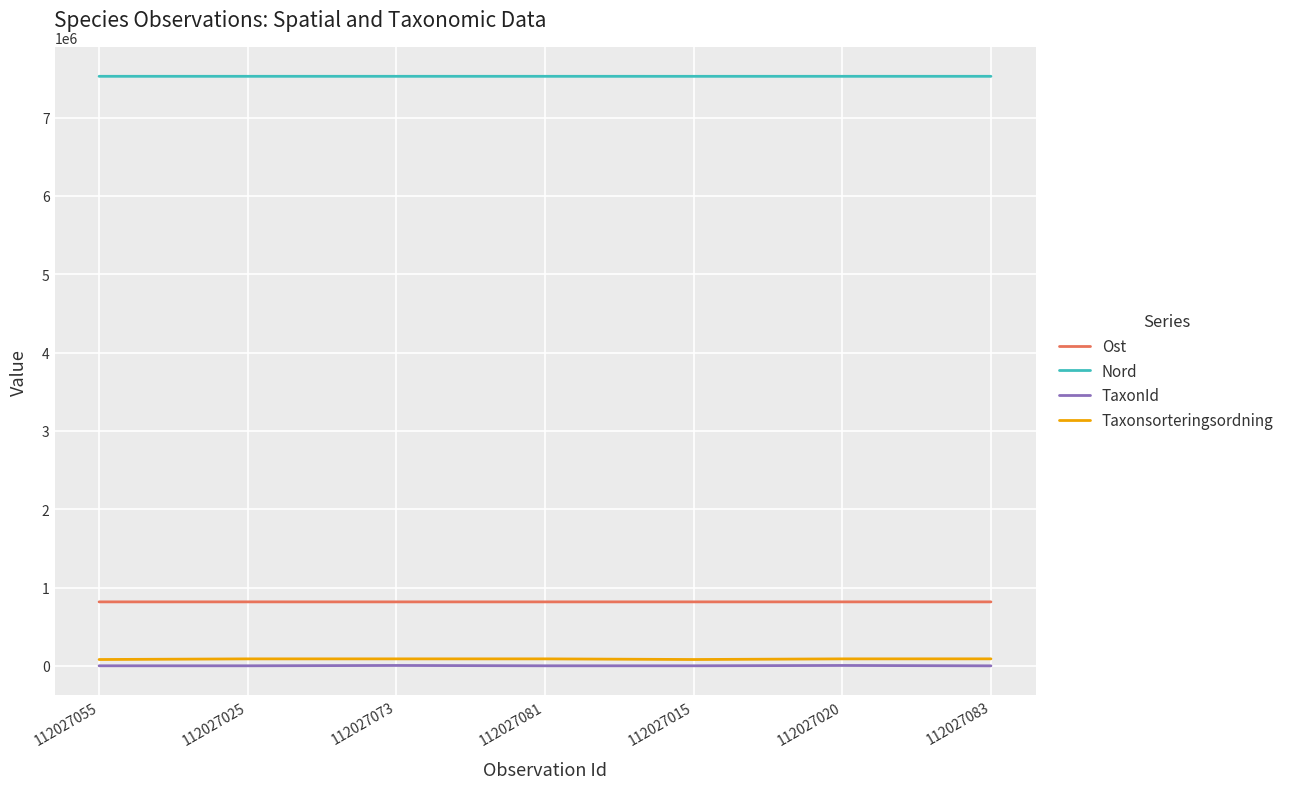

What is the lowest value of the Nord series?

7525960